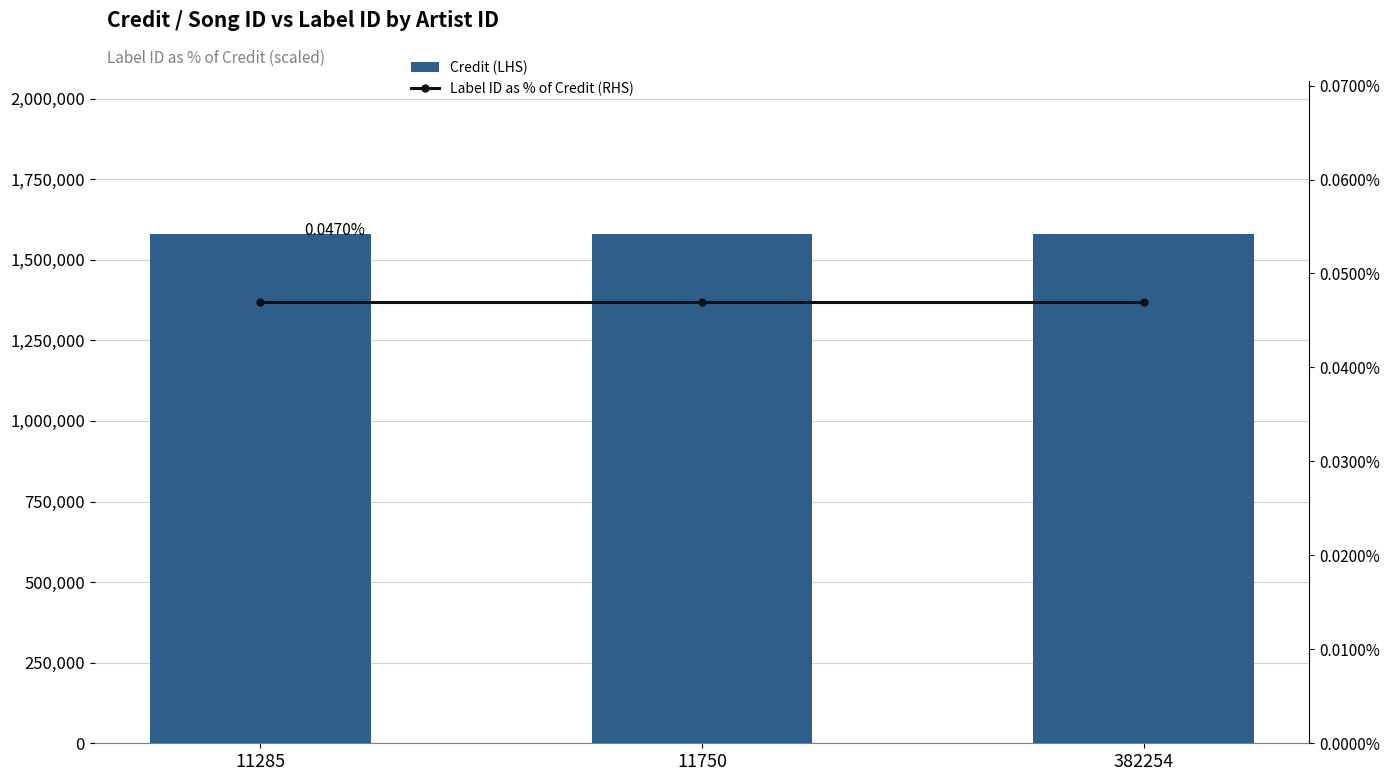

Which series has the largest total across all categories?

Credit (LHS)